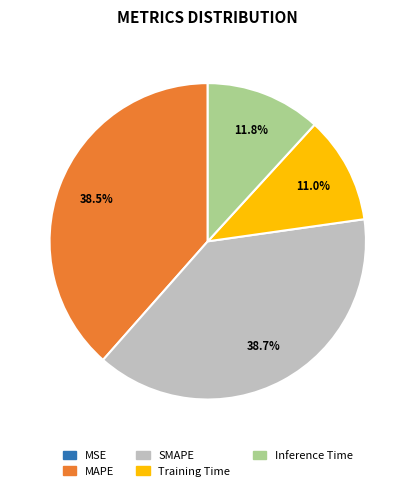

Is there any slice that represents more than half of the pie?

No